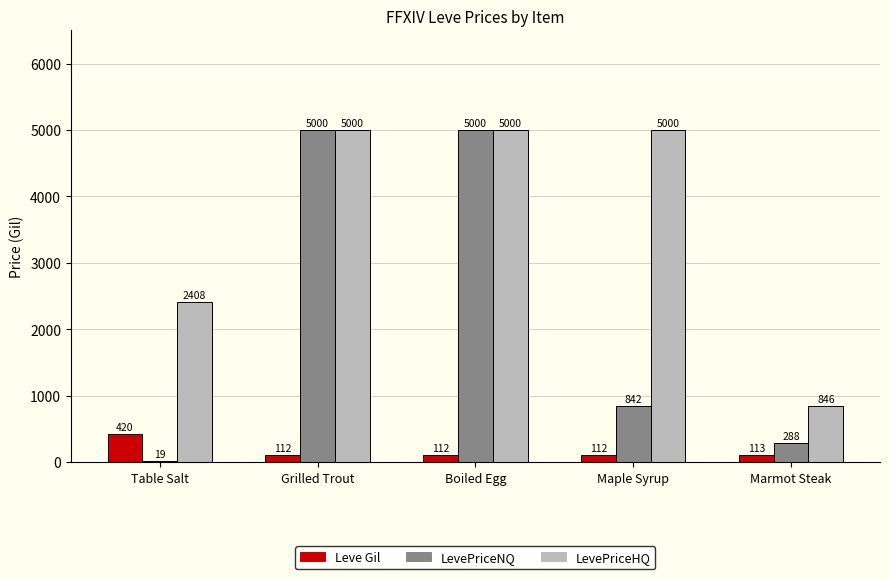

Is the value of Leve Gil at Grilled Trout greater than the value of LevePriceNQ at Table Salt?

Yes